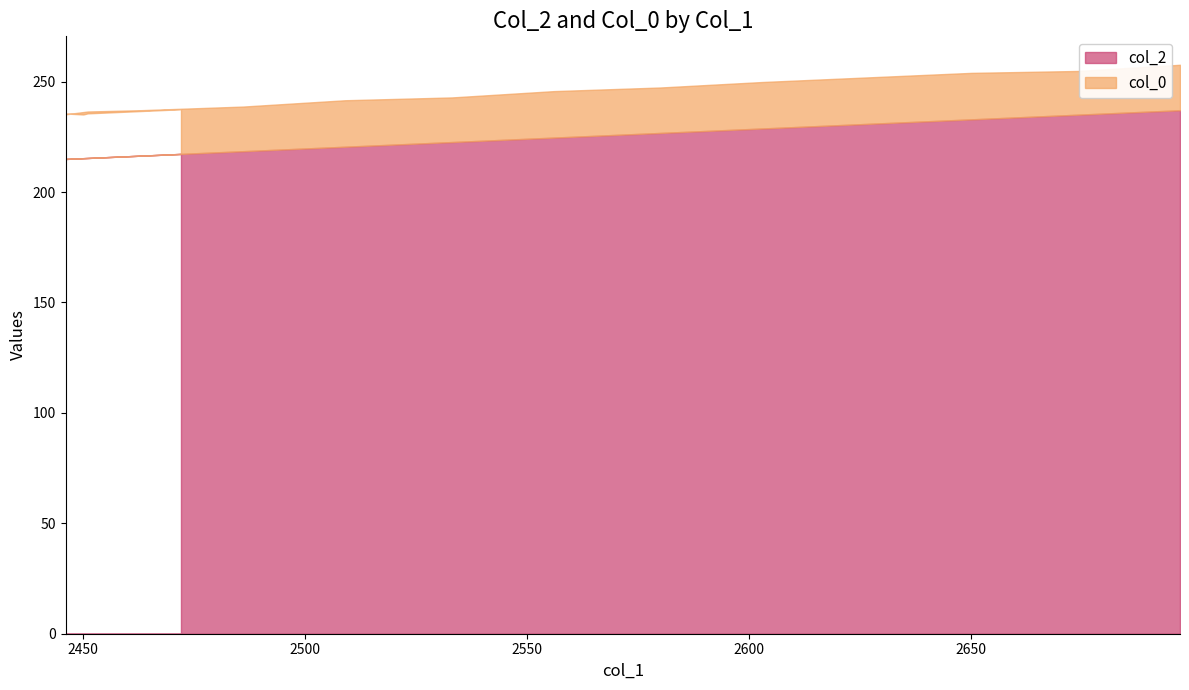

Rank the series at 2697 from lowest to highest value.

col_0, col_2